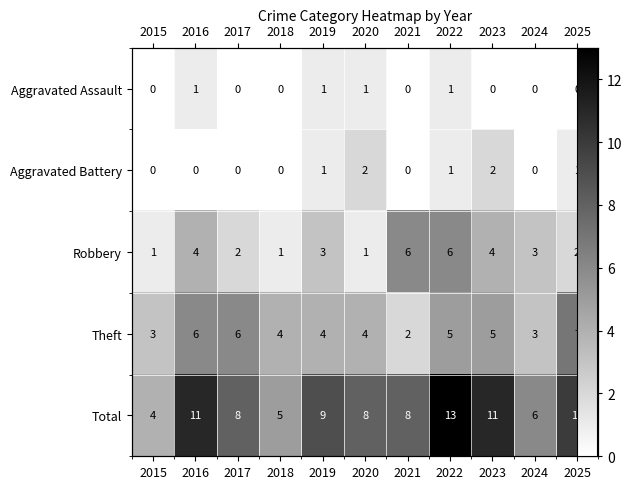

What is the sum of all Theft values?

49